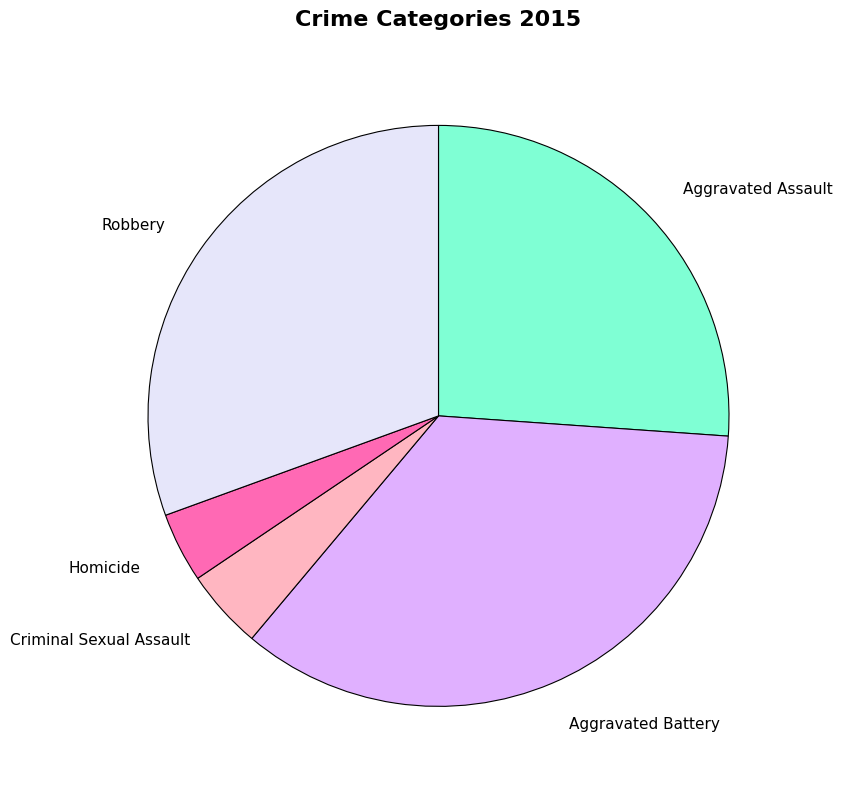

Approximately how many times larger is the value at Robbery compared to Aggravated Assault?

1.2